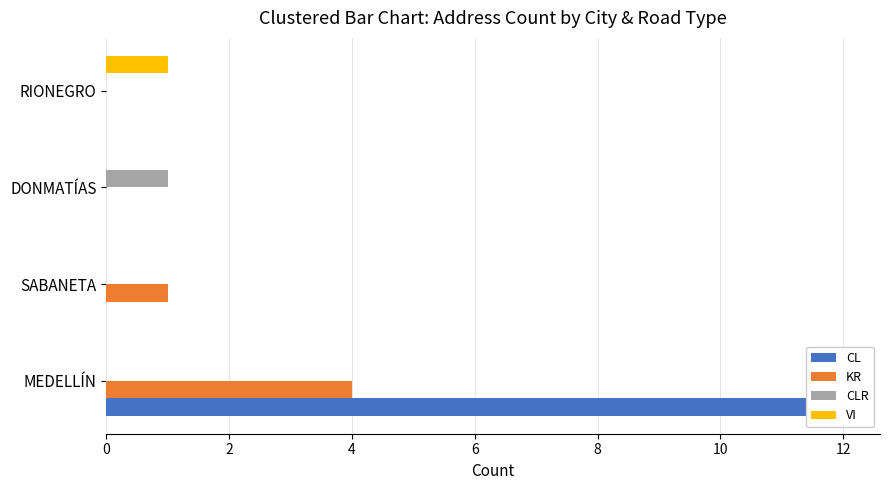

How many values in the CL series exceed 0?

1